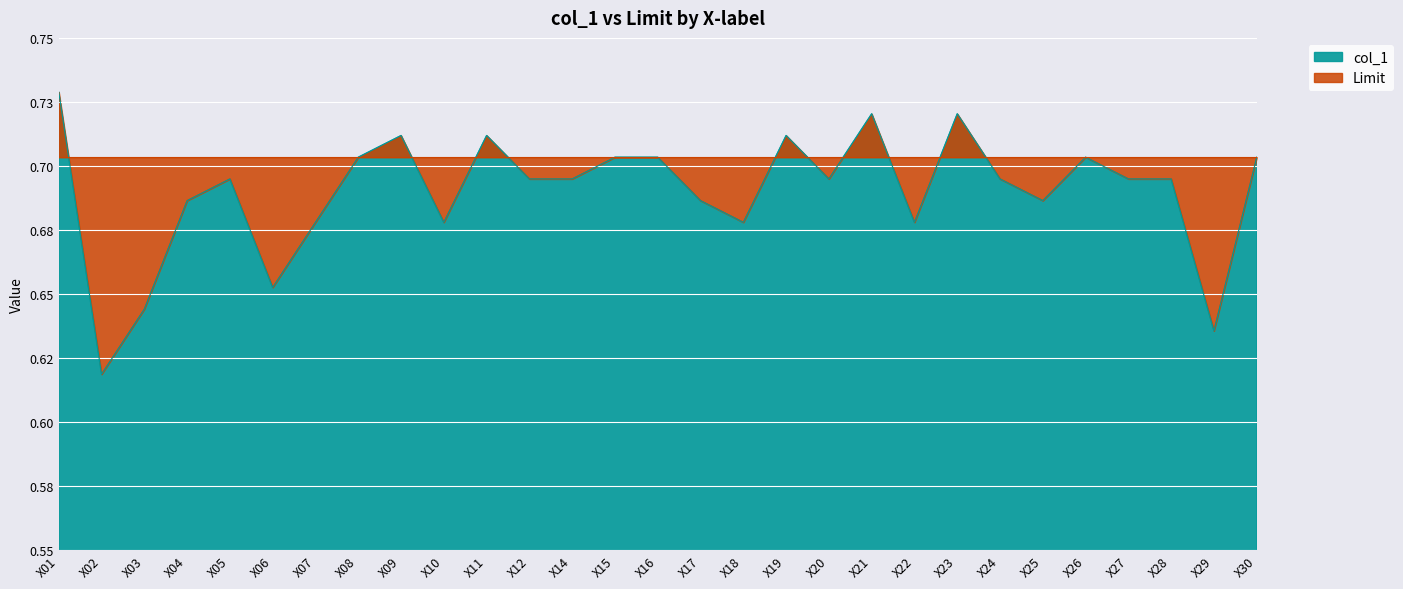

What is the average value?

0.7